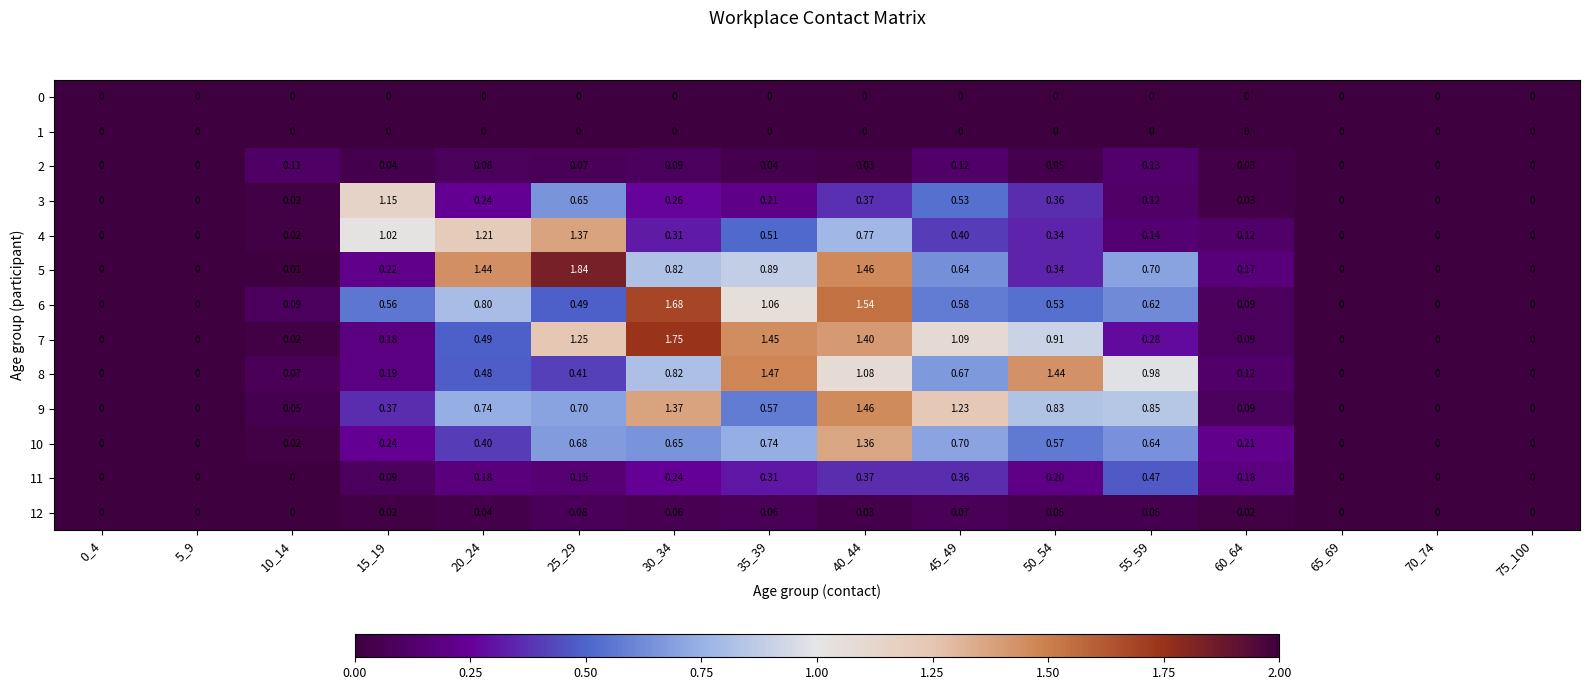

Is the value of 11 at 10_14 greater than the value of 9 at 20_24?

No